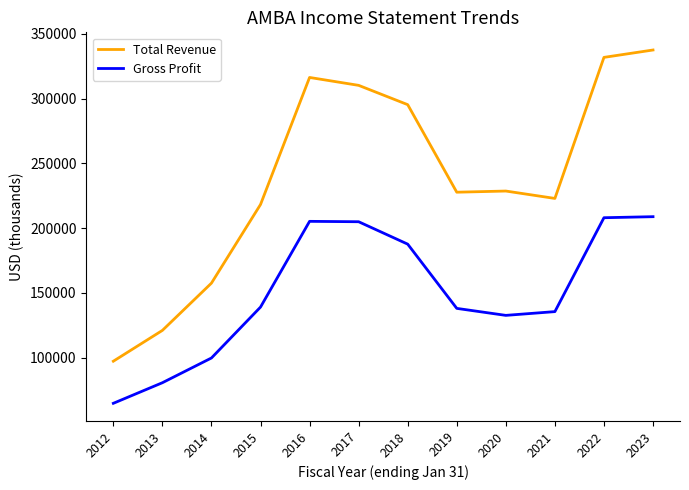

Is it true that Gross Profit equals 88012 at 2012?

False